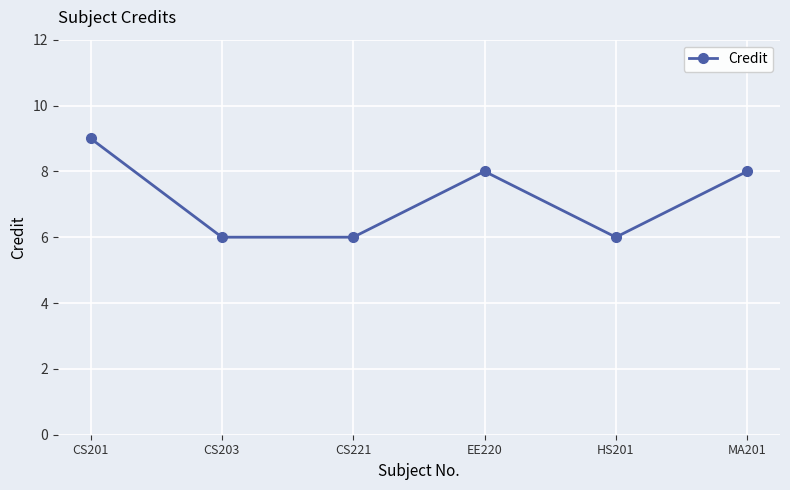

What is the maximum value shown in the chart?

9